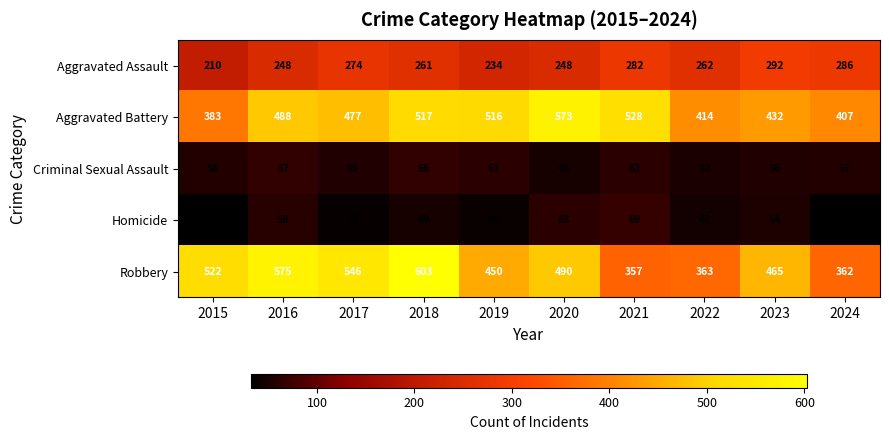

What is the approximate value of Criminal Sexual Assault at 2022?

52